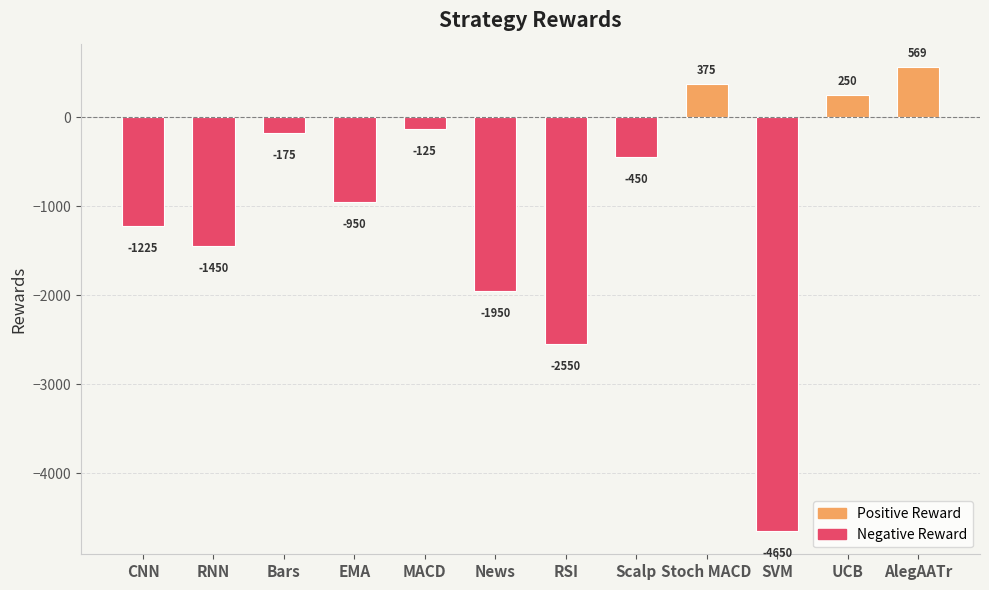

What is the sum of the values at EMA and Scalp?

-1399.9